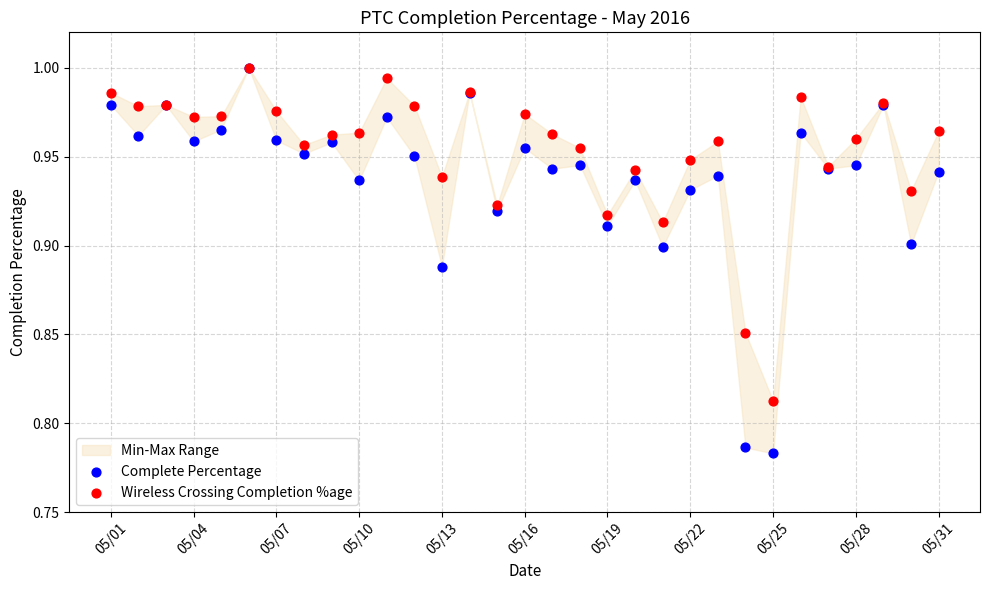

Which series has the widest spread of Y values?

Complete Percentage